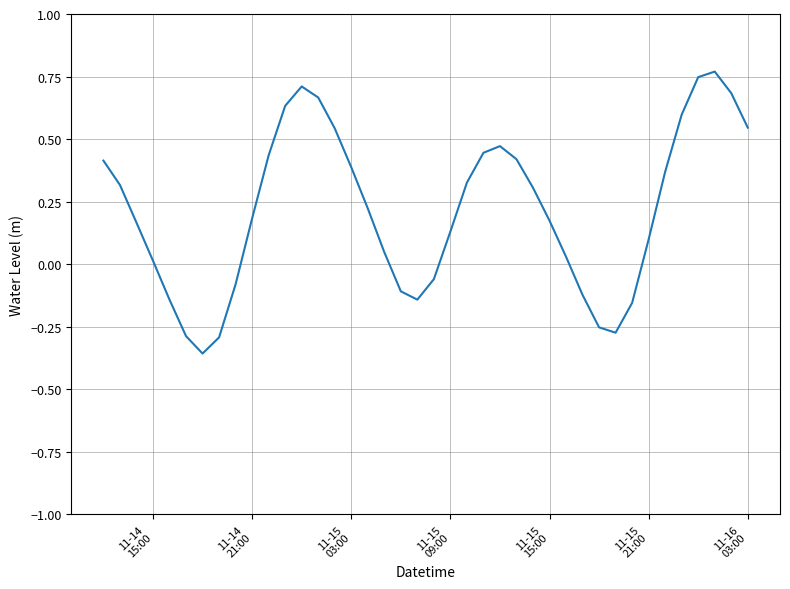

What is the difference between the maximum and minimum values?

1.1